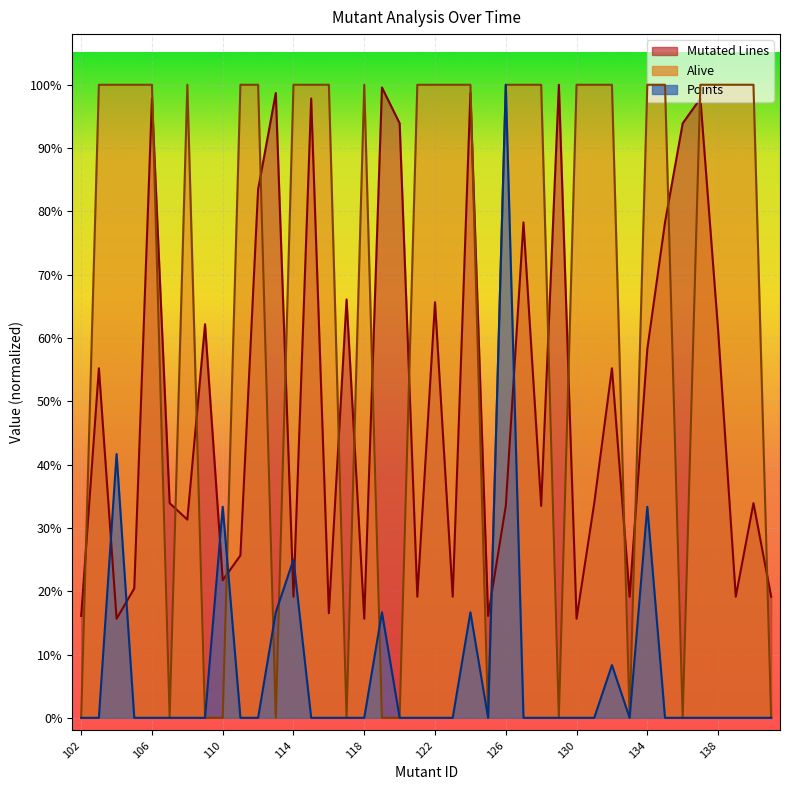

True or false: Alive has a value of 1.0 at 111.

True